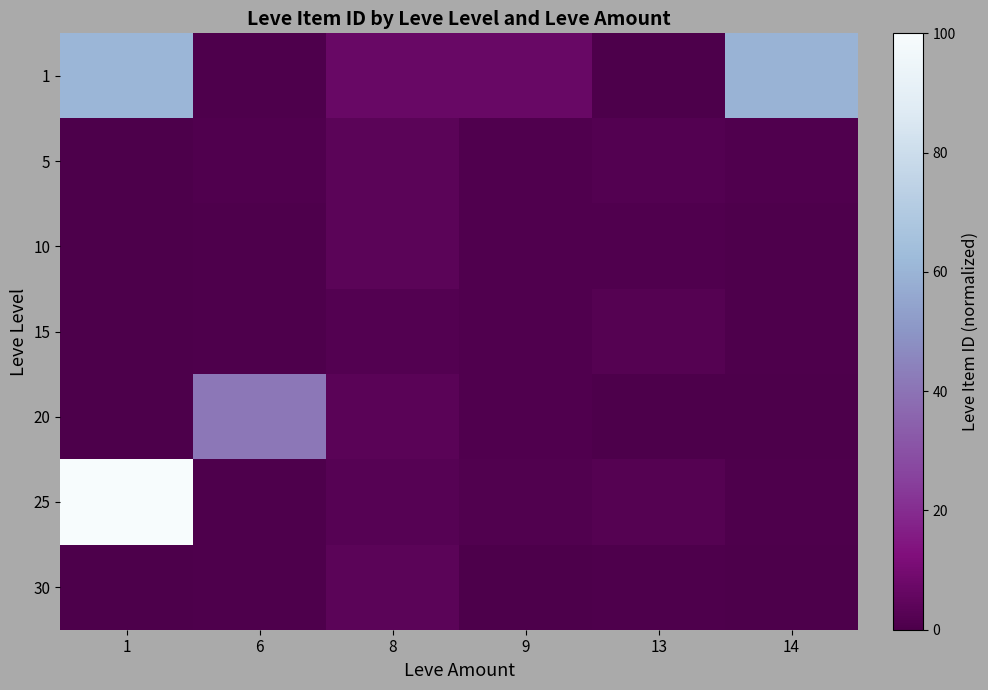

Which series has the largest total across all categories?

1